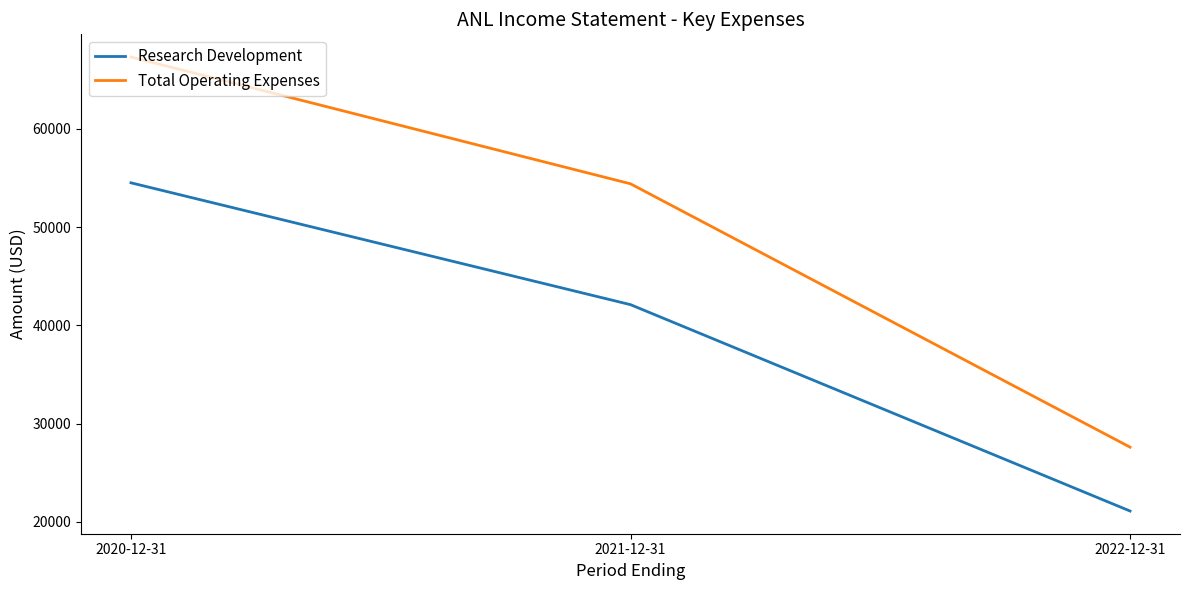

What is the minimum value for Research Development?

21100